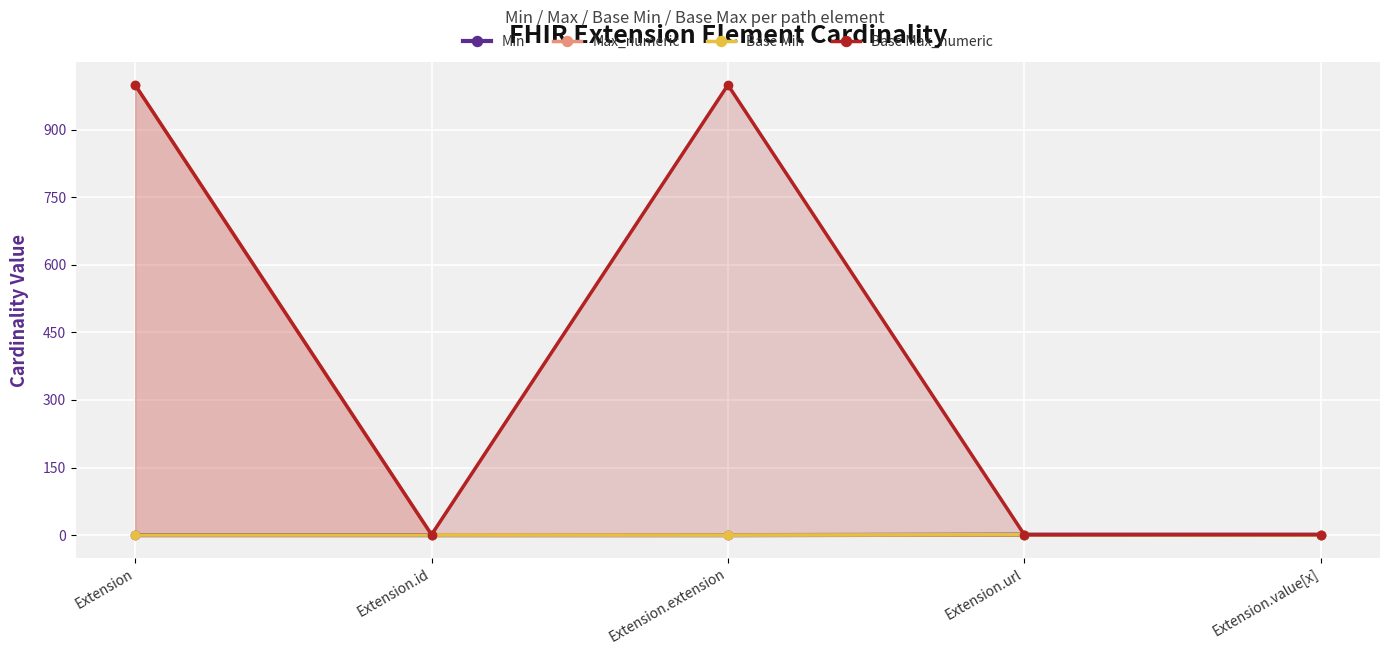

At which category is the sum across all series the highest?

Extension